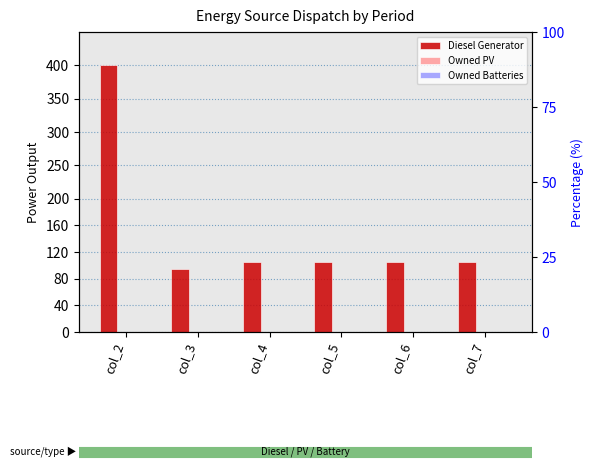

What is the total value across all series at col_7?

105